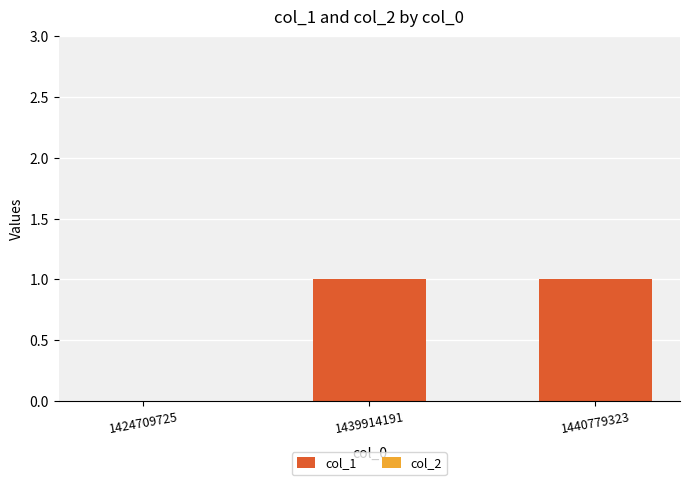

Is it true that the value at 1424709725 is 1?

False